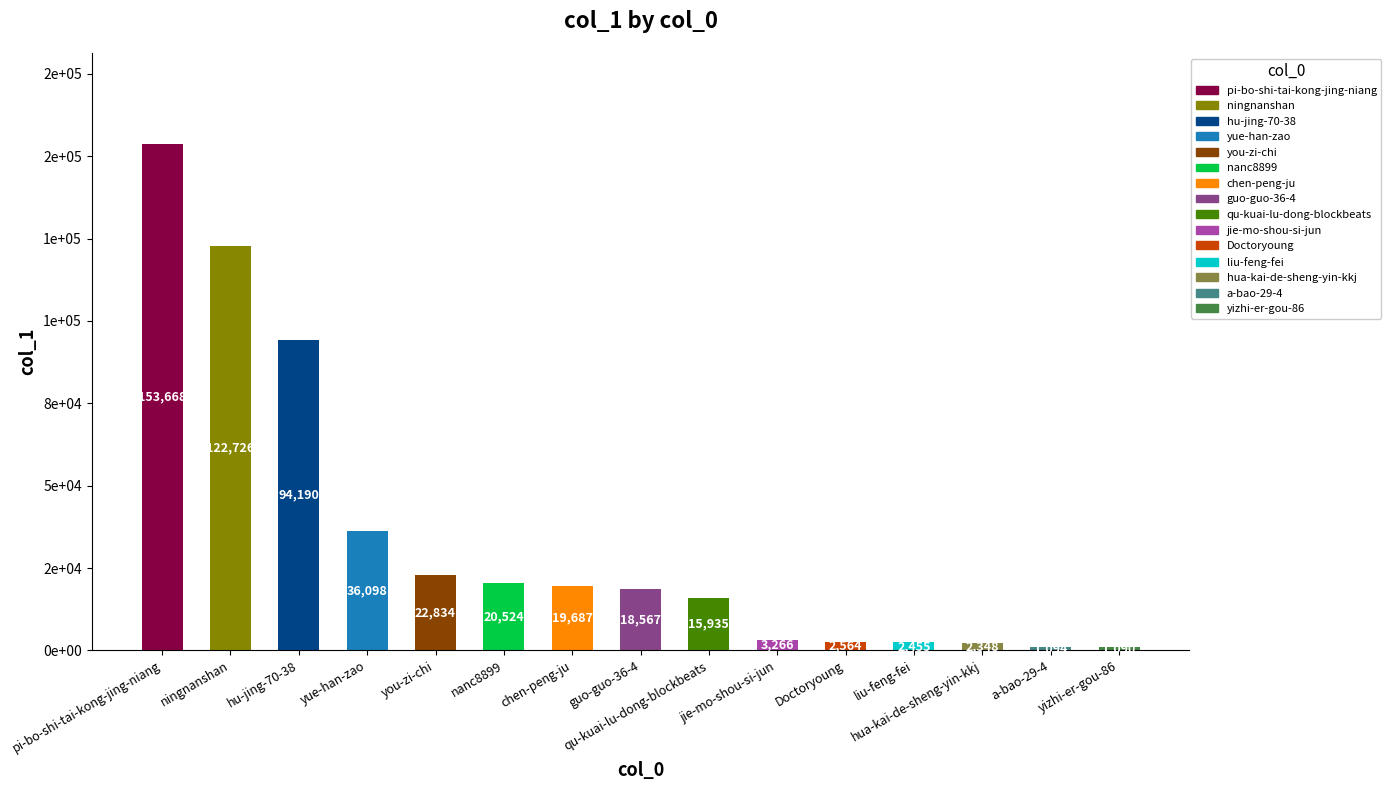

Are the bars horizontal?

No